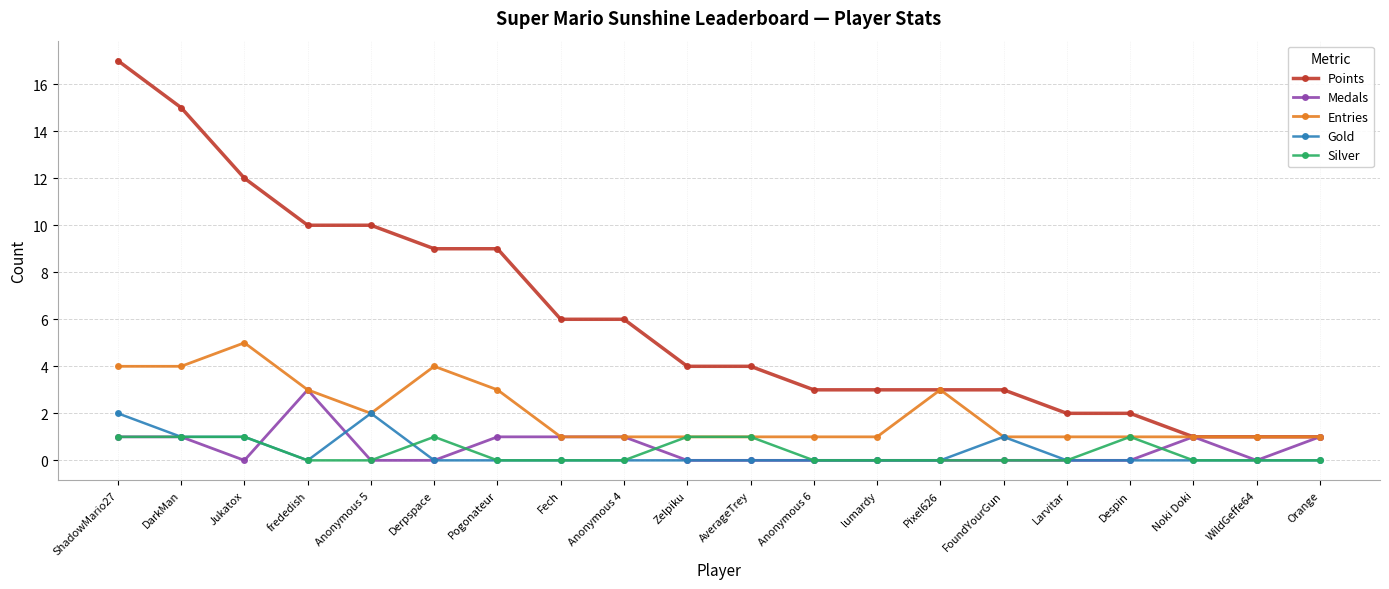

What are all the series names shown in the legend?

Points, Medals, Entries, Gold, Silver